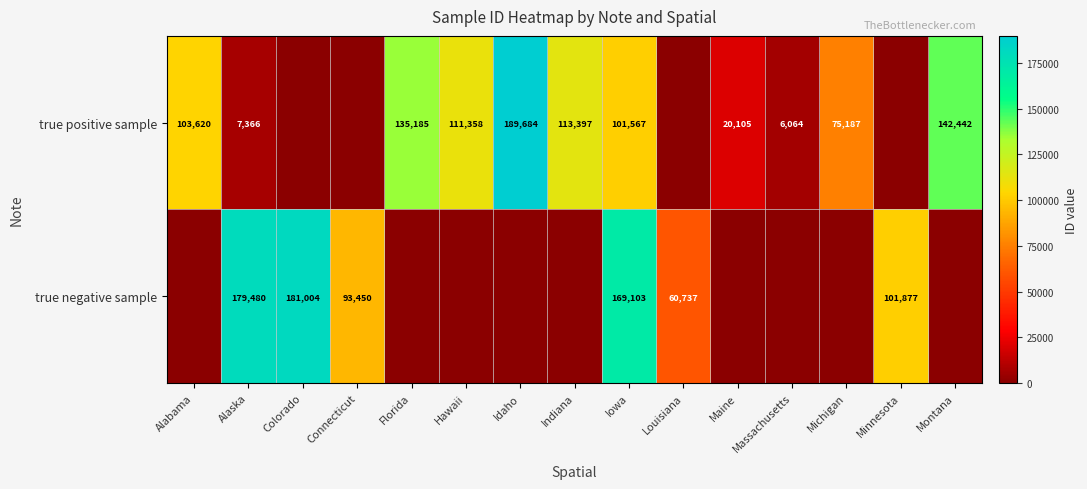

Which series has the largest range (max minus min)?

row_0